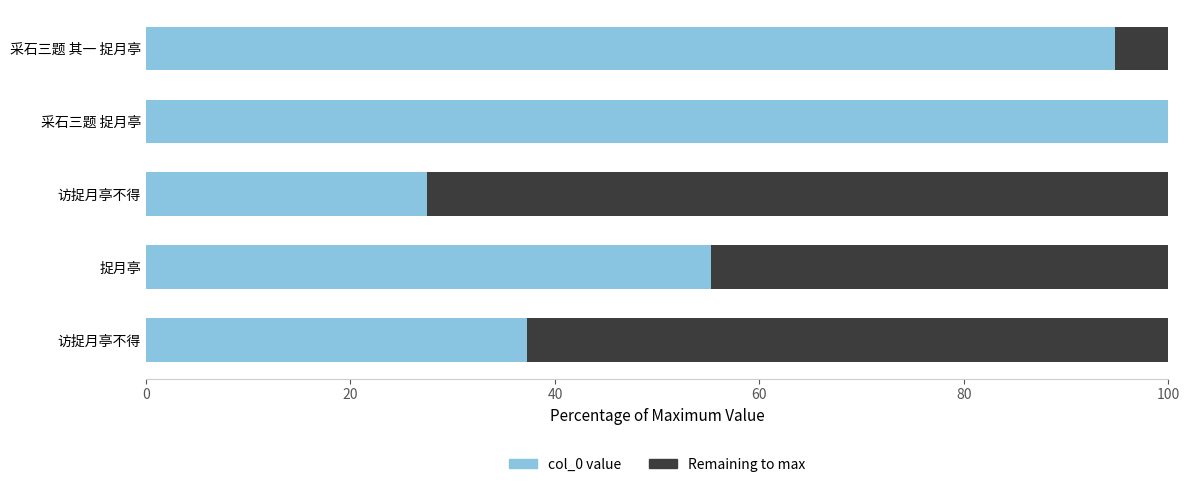

What are all the series names shown in the legend?

col_0 value, Remaining to max